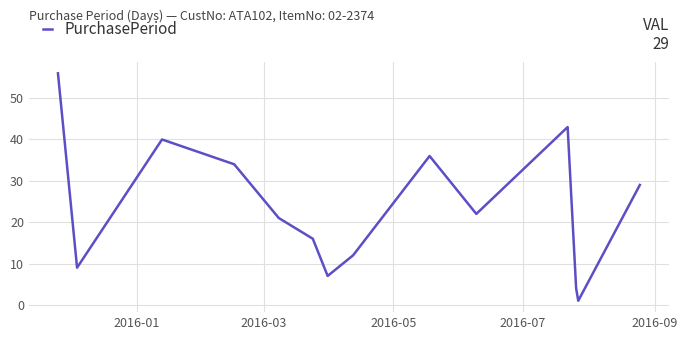

Reading left to right, what are all the values shown in this chart?

56	9	40	34	21	16	7	12	36	22	43	4	1	29